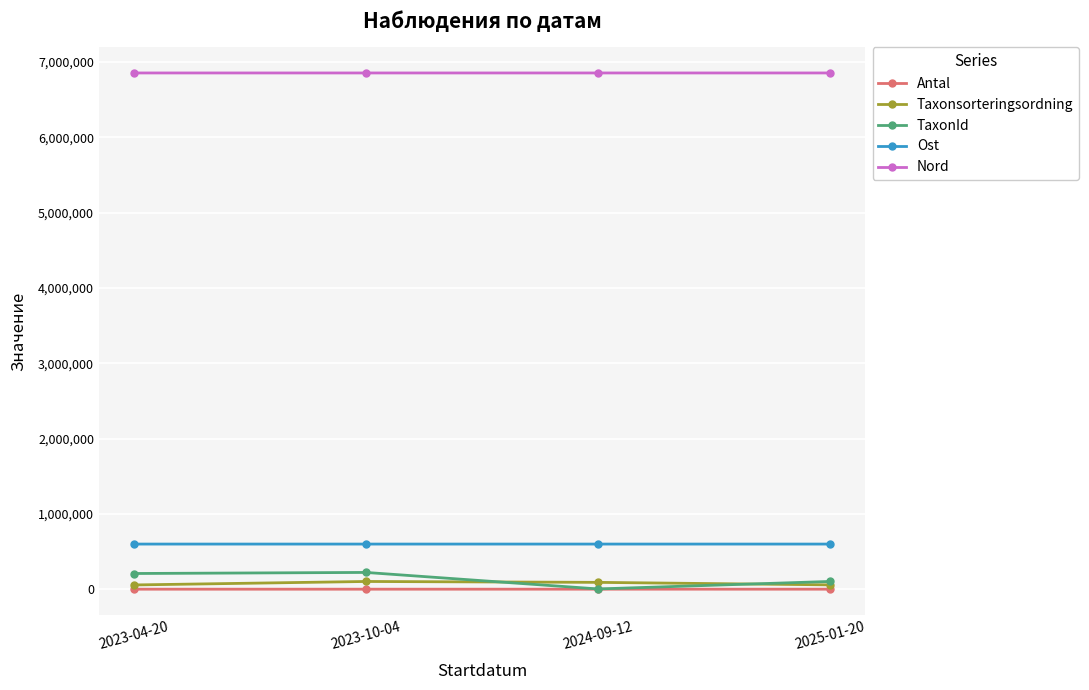

At how many categories does at least one series exceed 924832?

4